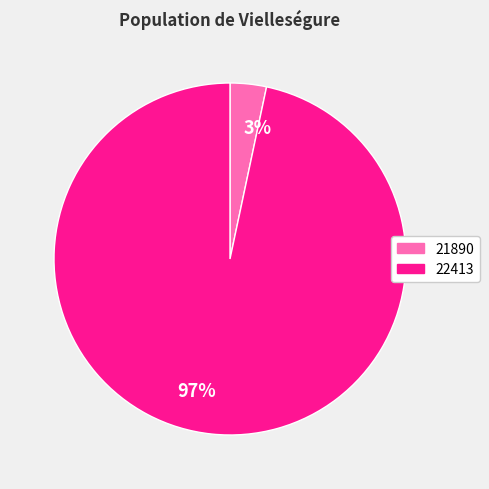

Which slice is the smallest?

21890